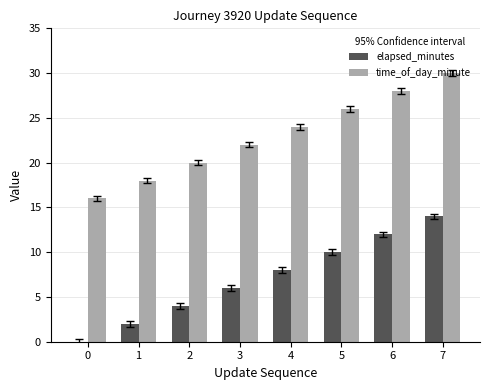

Where is elapsed_minutes nearest to the value 7?

3